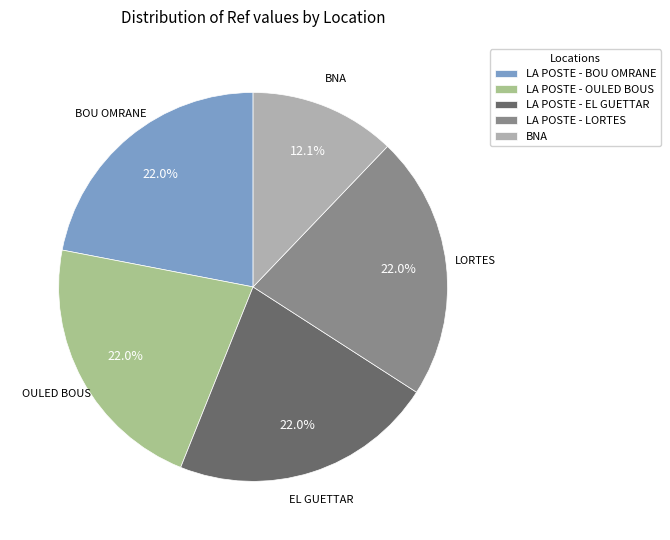

Which slice is the smallest?

BNA